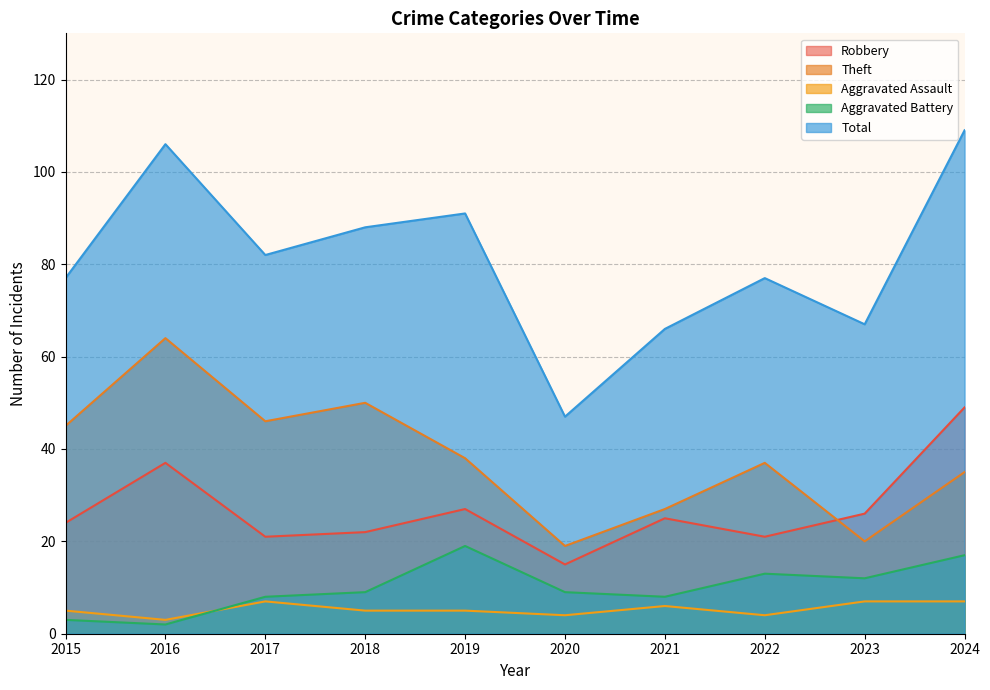

How many data points does each series have?

10